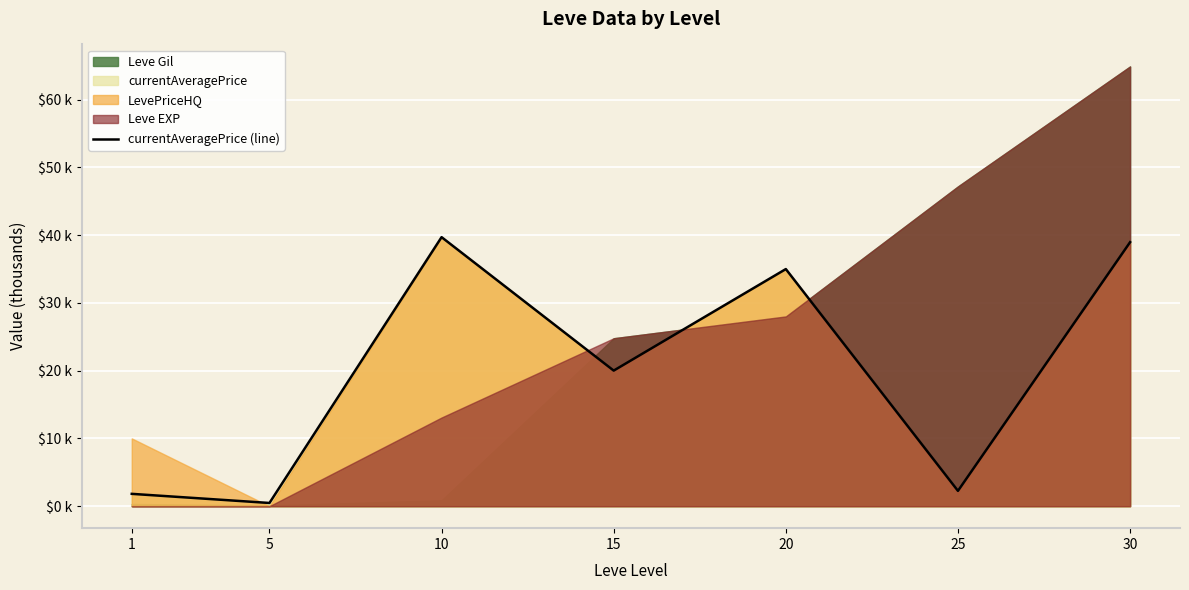

Read the value at 30.

39.0